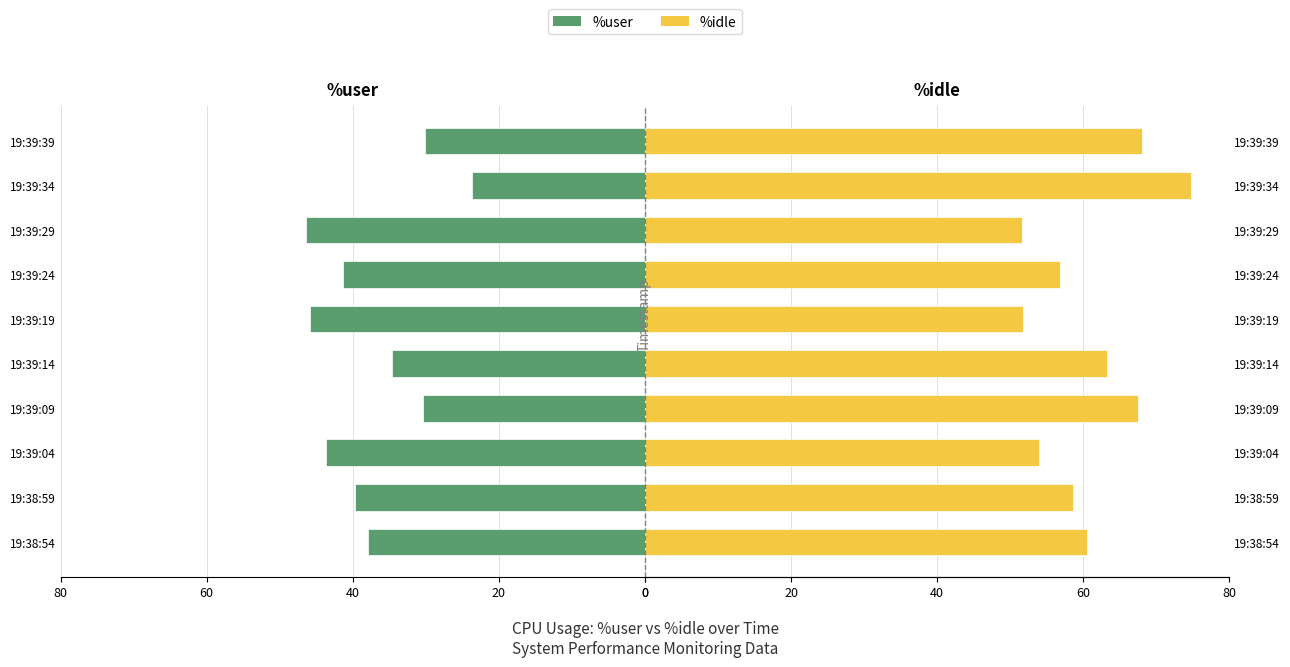

Reading left to right, what are all the values shown in this chart?

%user: 37.9	39.7	43.7	30.4	34.7	45.8	41.3	46.4	23.7	30.1
%idle: 60.5	58.6	54.0	67.5	63.2	51.8	56.8	51.6	74.8	68.0